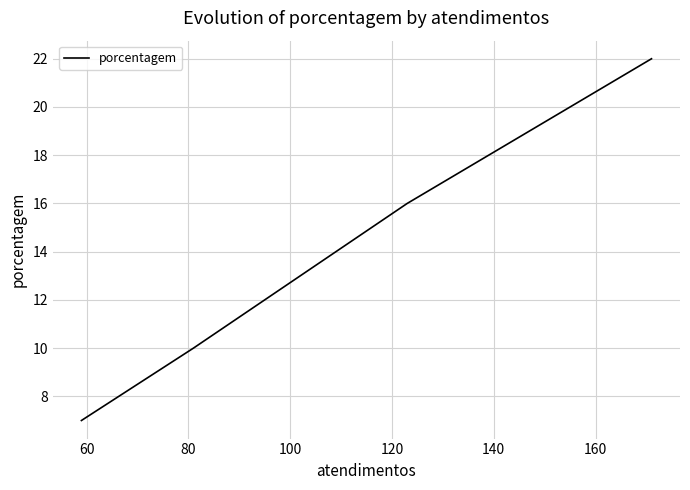

How many lines are shown in the chart?

1